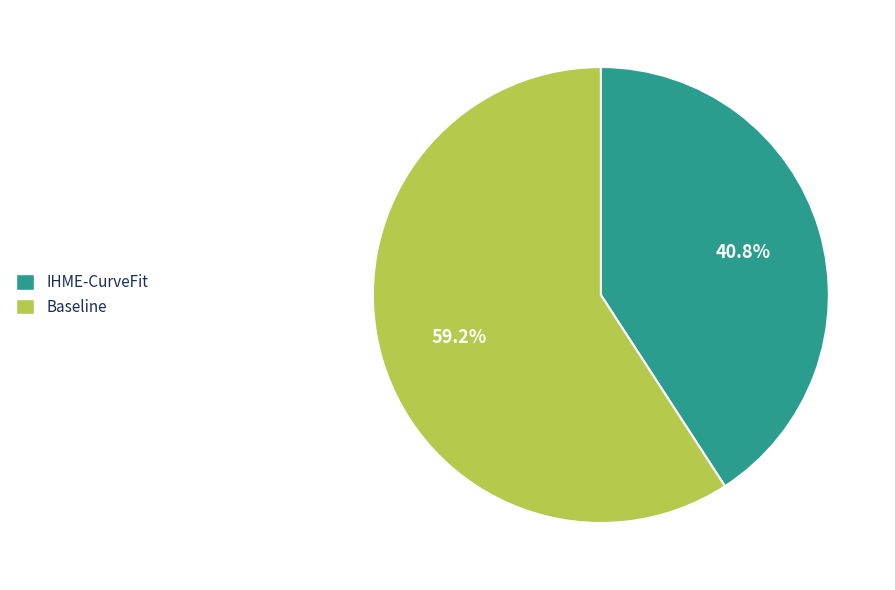

How many slices are in this pie chart?

2